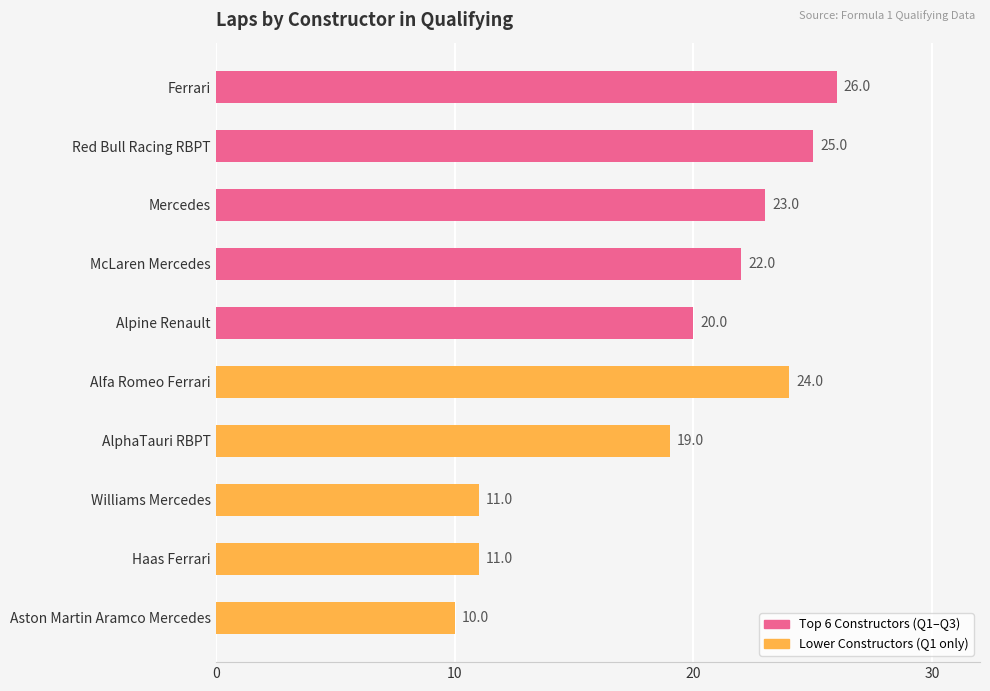

Between McLaren Mercedes and Williams Mercedes, which is larger?

McLaren Mercedes